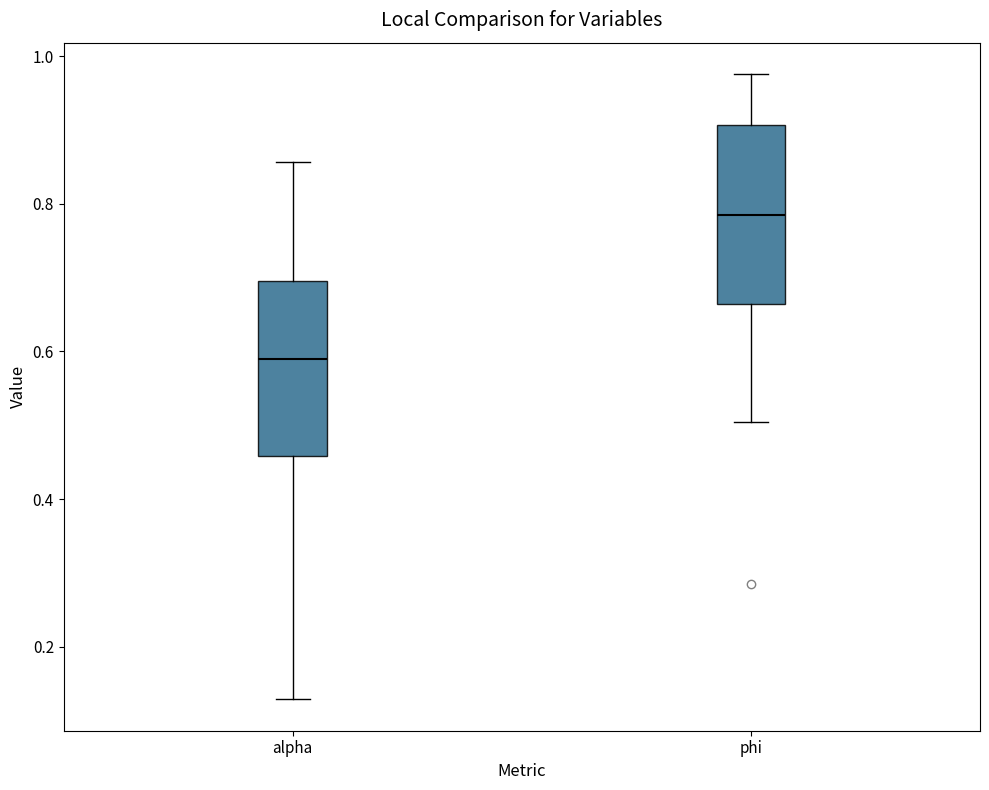

Reading left to right, read every box against the y-axis: the position of its median line, the range the box covers, and the ends of its whiskers. The values are not printed on the chart, so give them approximately, as read against the axis.

alpha: median 0.58, box 0.46 to 0.70, whiskers 0.12 to 0.86
phi: median 0.78, box 0.66 to 0.90, whiskers 0.50 to 0.98